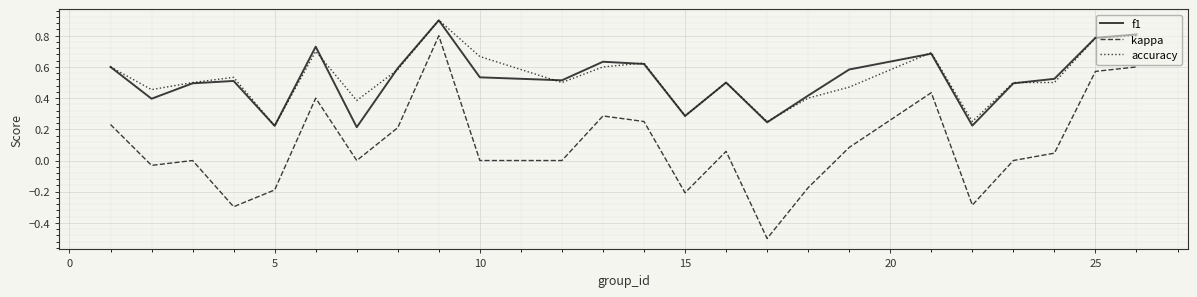

What is the maximum value for accuracy?

0.9